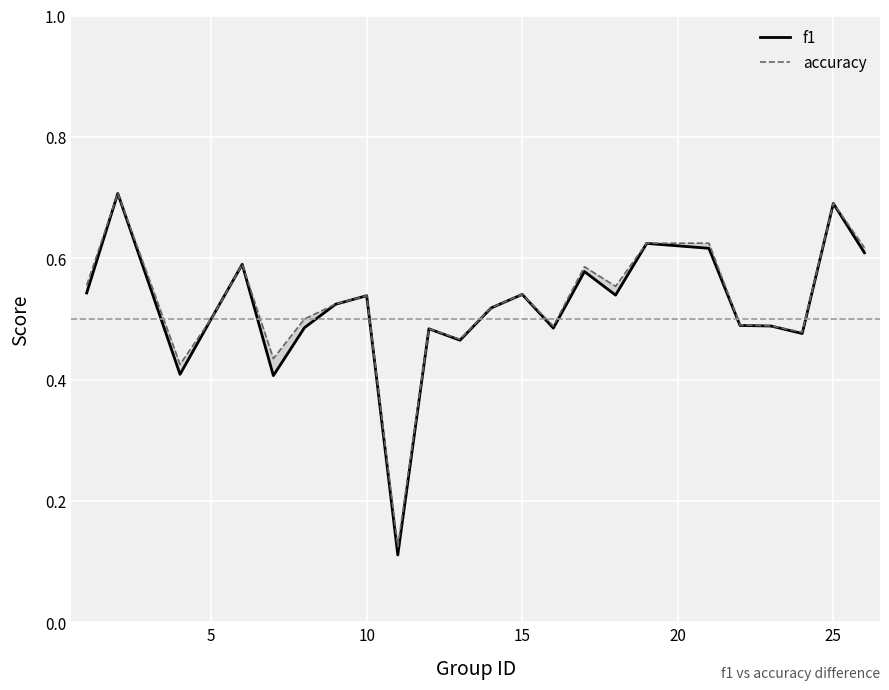

What are all the series names shown in the legend?

f1, accuracy